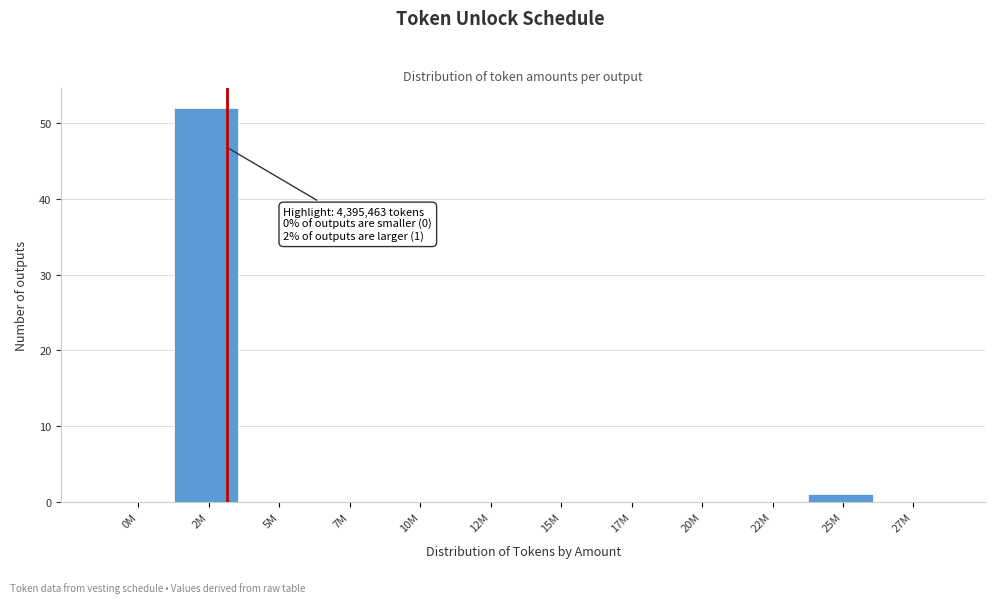

Reading left to right, extract all data points from this chart.

0M=0	2M=52	5M=0	7M=0	10M=0	12M=0	15M=0	17M=0	20M=0	22M=0	25M=1	27M=0